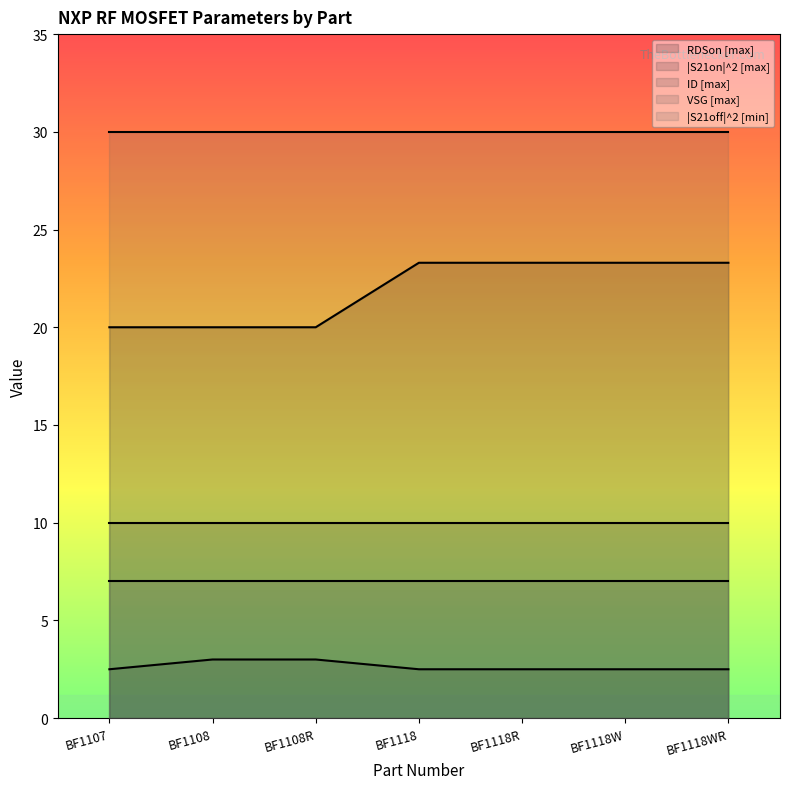

Which category has the highest value across all series?

BF1107